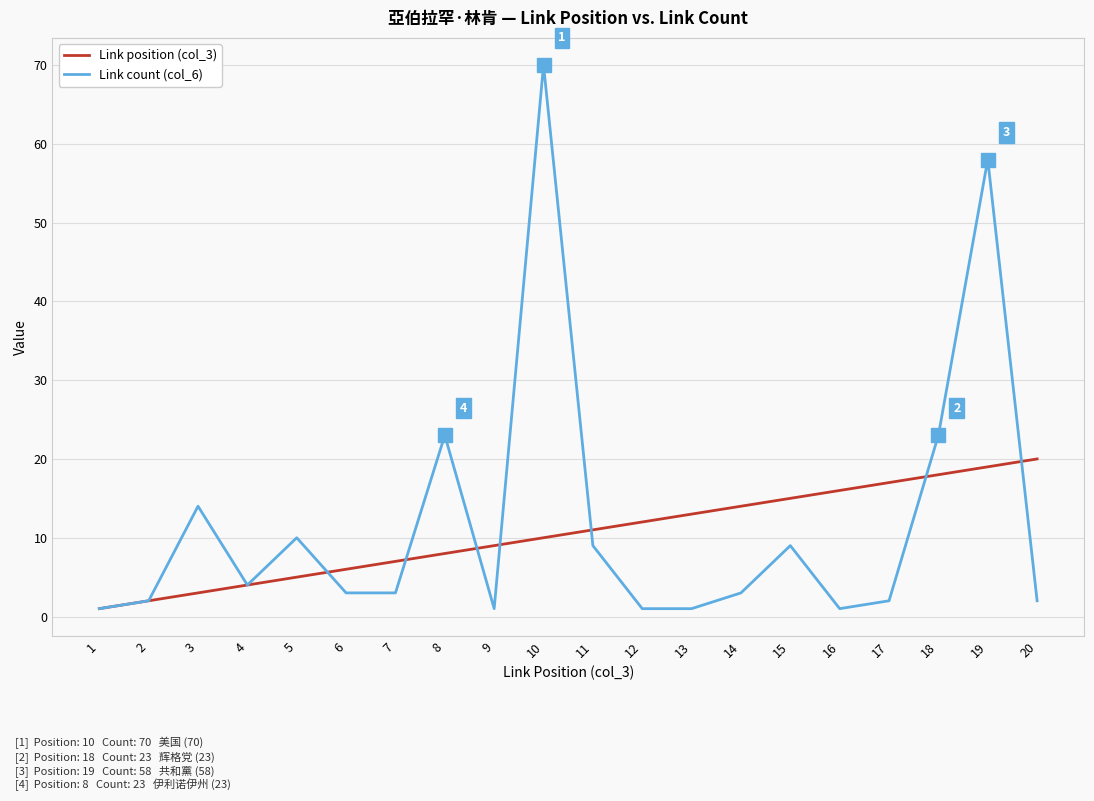

True or false: Link count (col_6) and Link position (col_3) cross at least once.

True